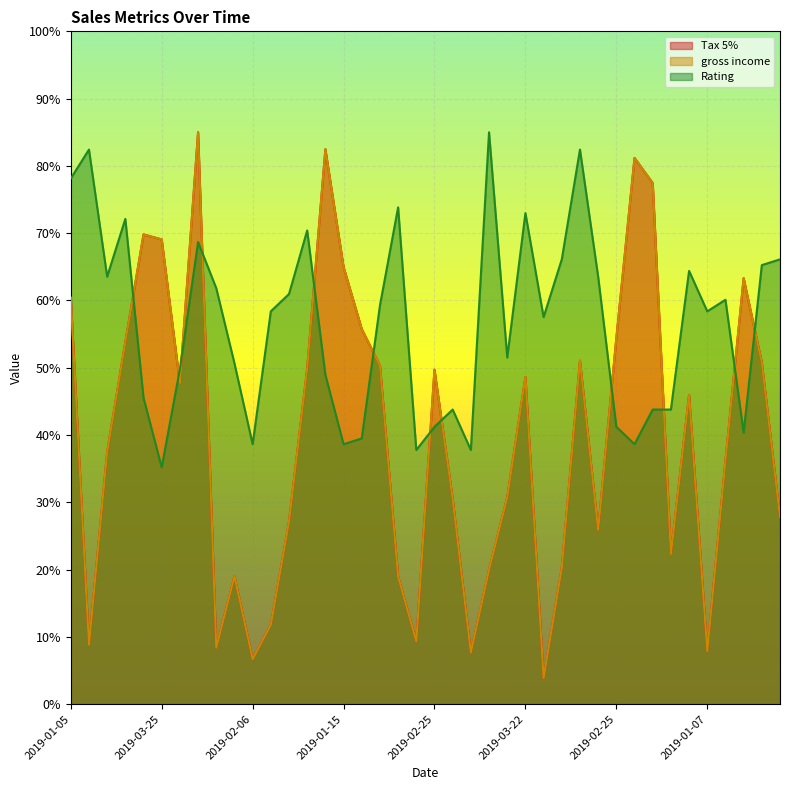

What value does the Tax 5% series have at 2019-02-24?

85.0